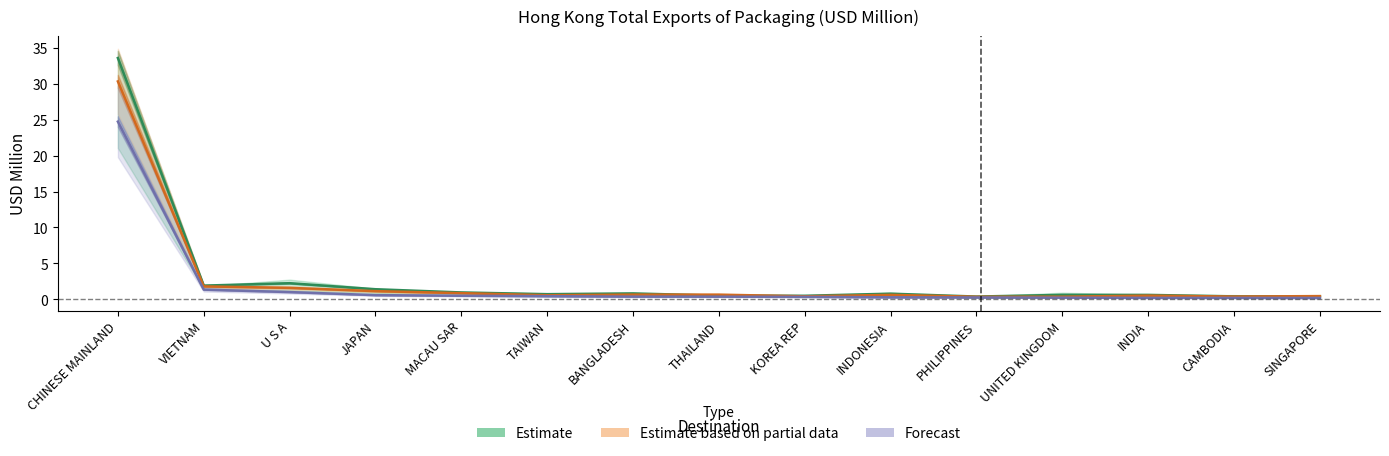

Is the value of Estimate based on partial data at UNITED KINGDOM greater than the value of Forecast at INDIA?

Yes